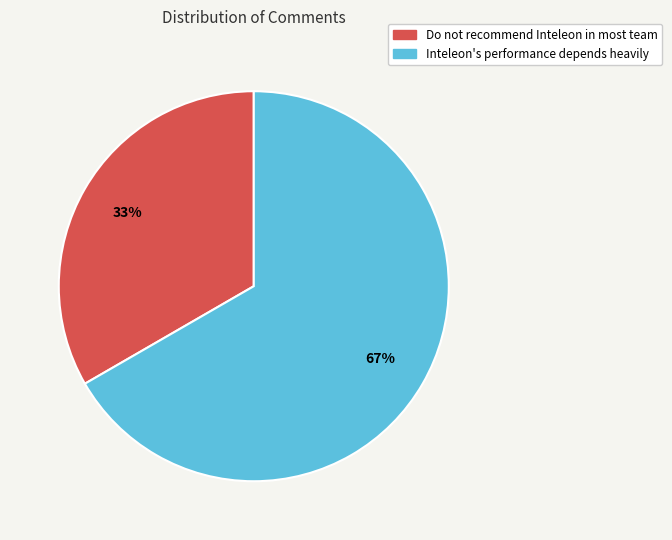

Is it true that Do not recommend Inteleon in most team is 38% of the pie?

False